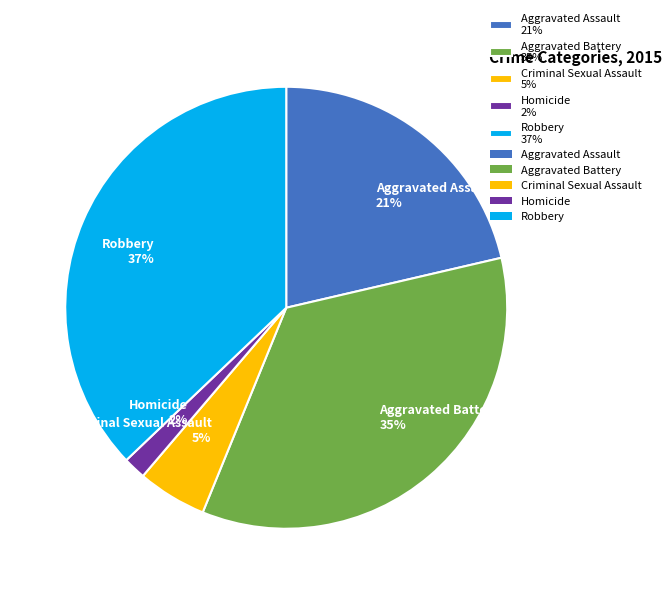

Is there a majority slice in this chart?

No